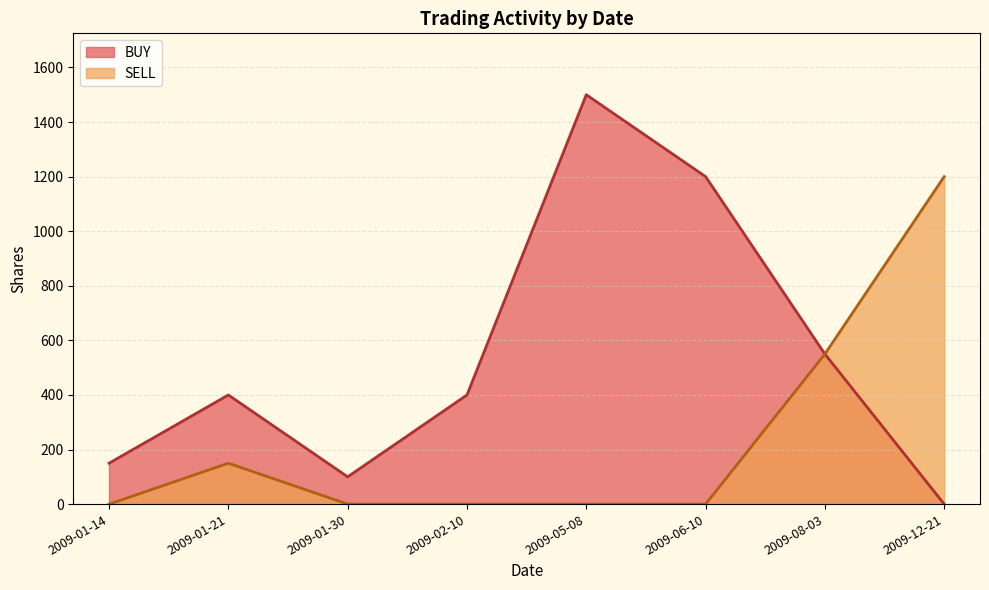

Count the number of categories in the chart.

8